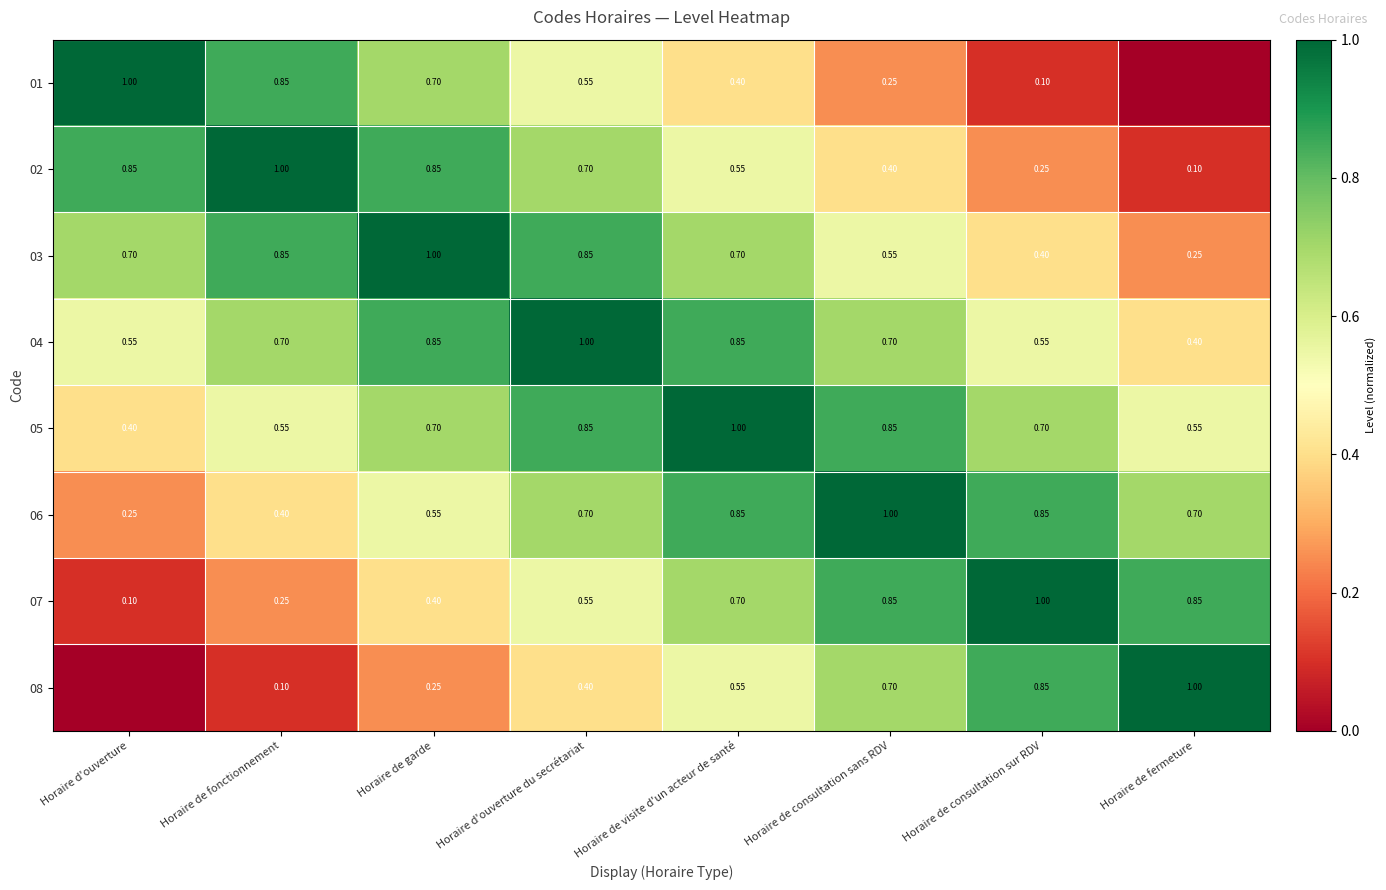

Is the value of 06 at Horaire d'ouverture du secrétariat greater than the value of 01 at Horaire de consultation sans RDV?

Yes